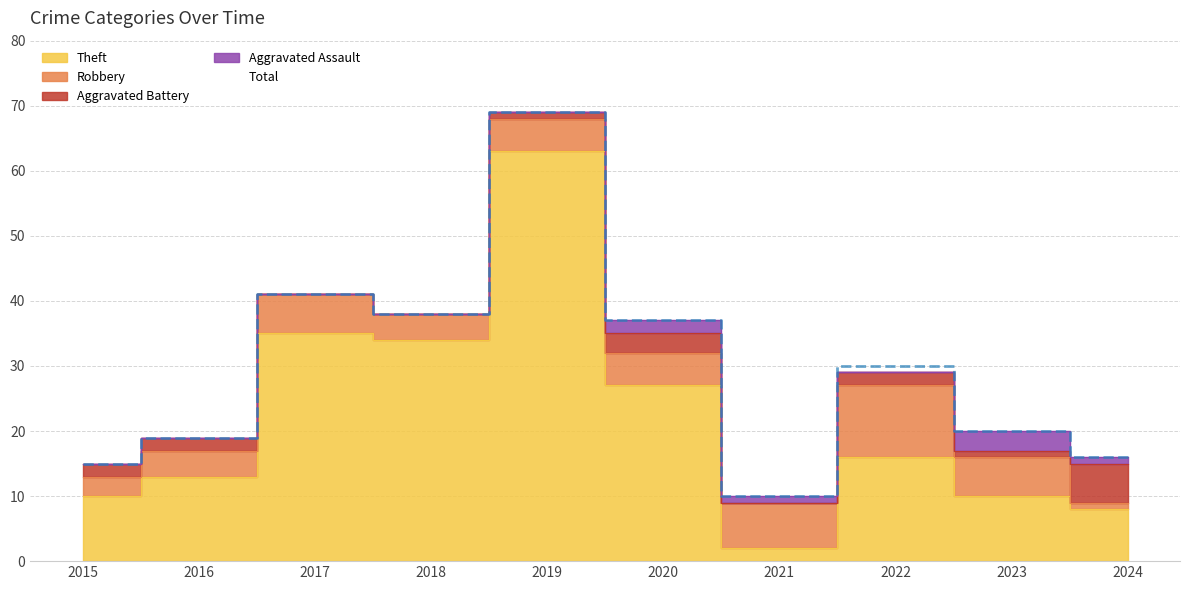

Which series has the largest range (max minus min)?

Theft